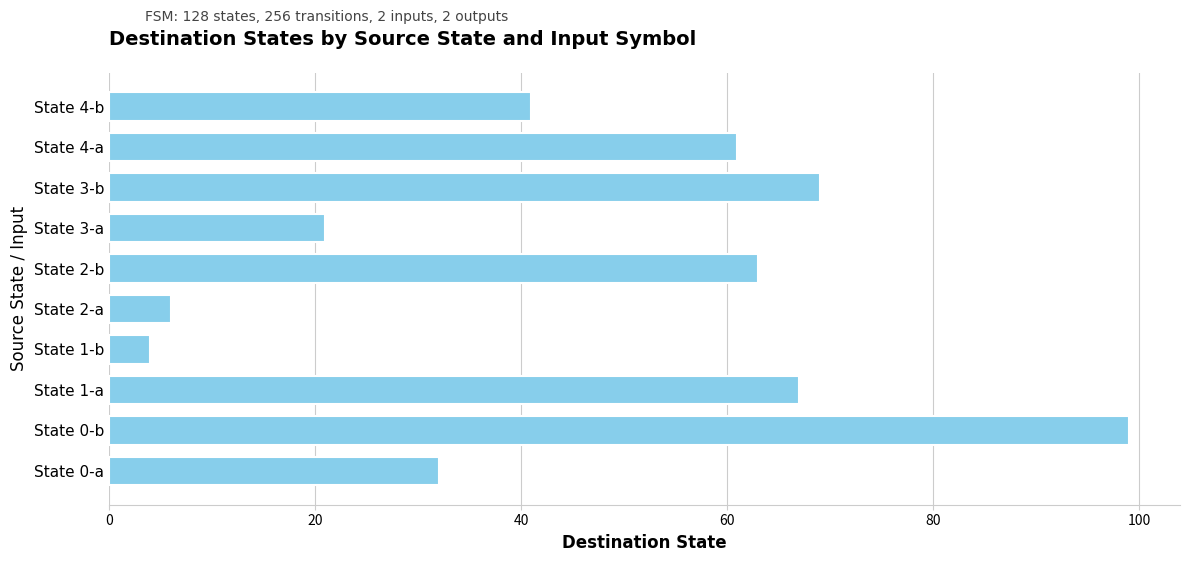

Reading top to bottom, extract all data points from this chart.

State 4-b=41	State 4-a=61	State 3-b=69	State 3-a=21	State 2-b=63	State 2-a=6	State 1-b=4	State 1-a=67	State 0-b=99	State 0-a=32